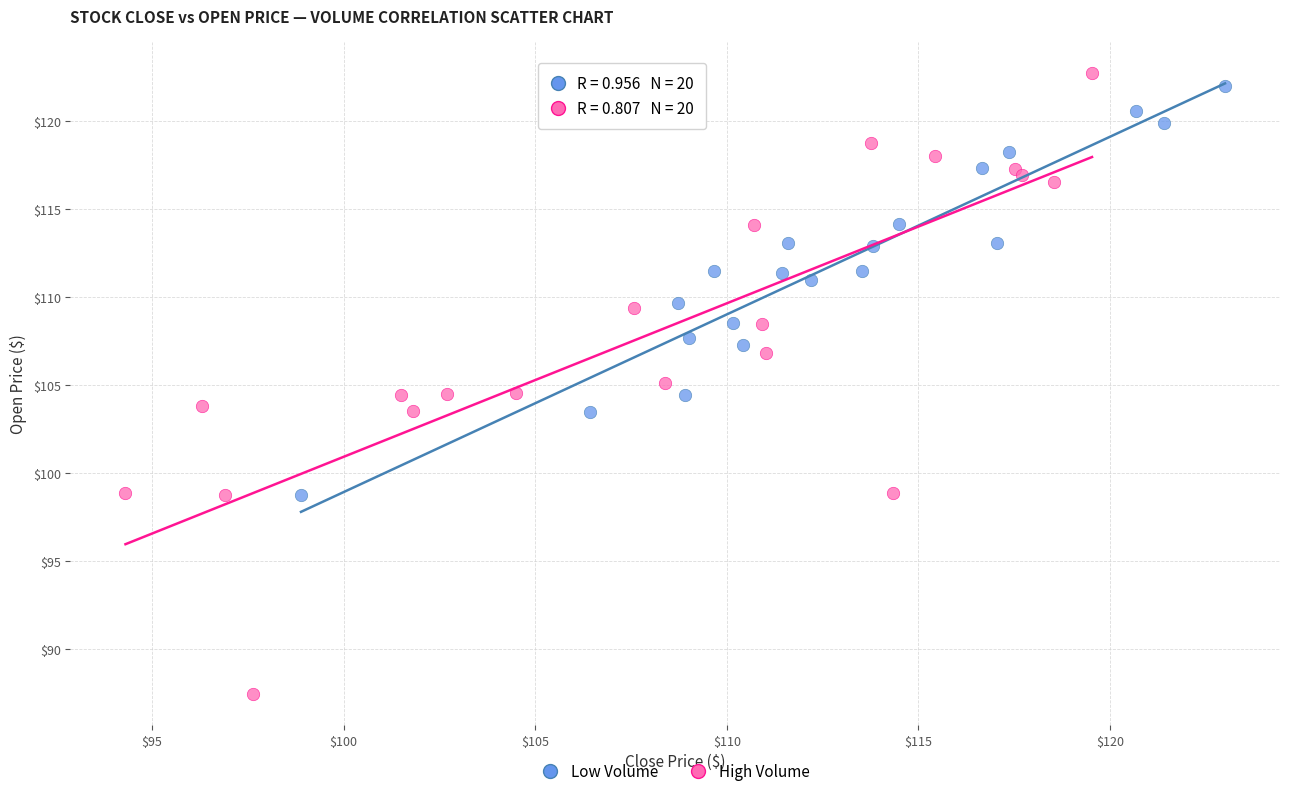

Which series contains the lowest Y value?

High Volume